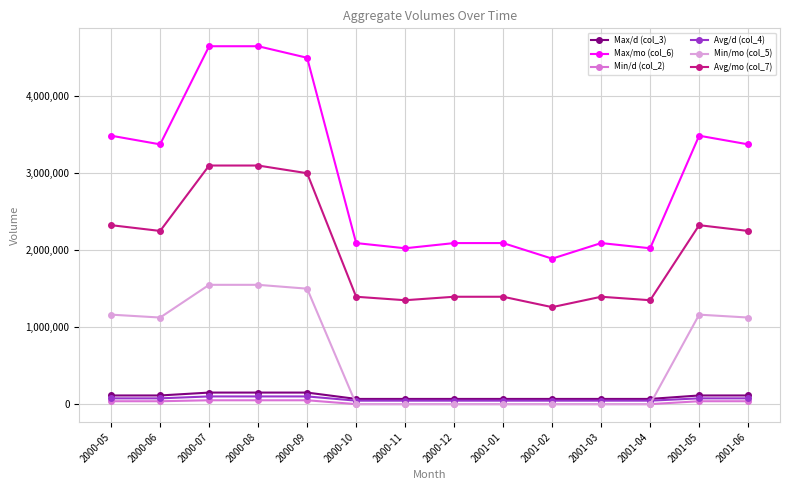

What is the difference between the maximum and minimum values in the Max/mo (col_6) series?

2760000